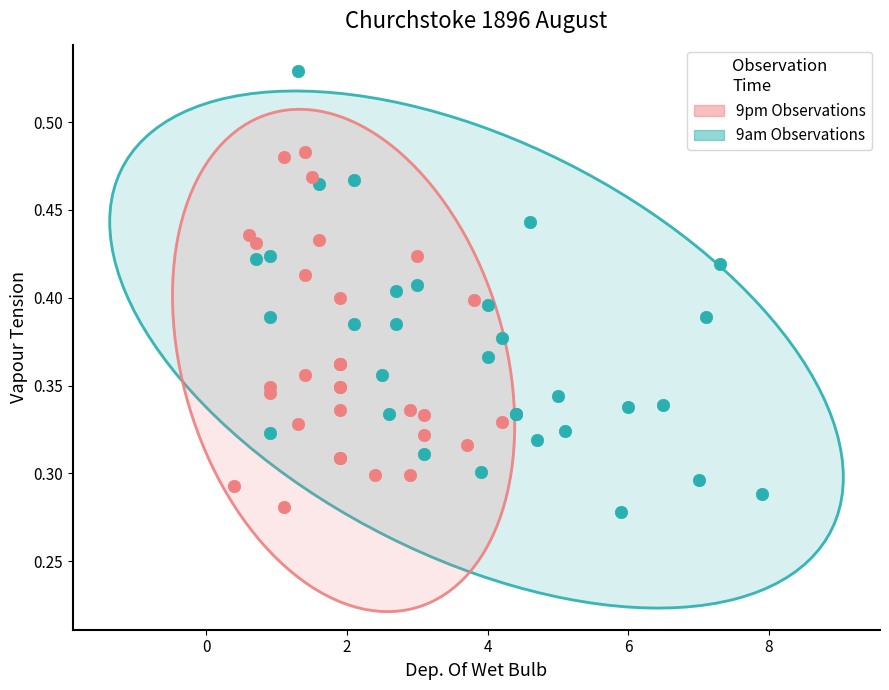

Which series reaches the maximum Y coordinate?

9am Observations